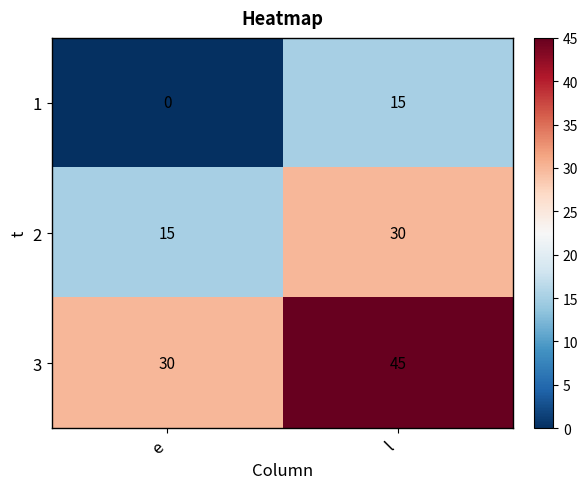

What is the sum of the 3 values at e and l?

75